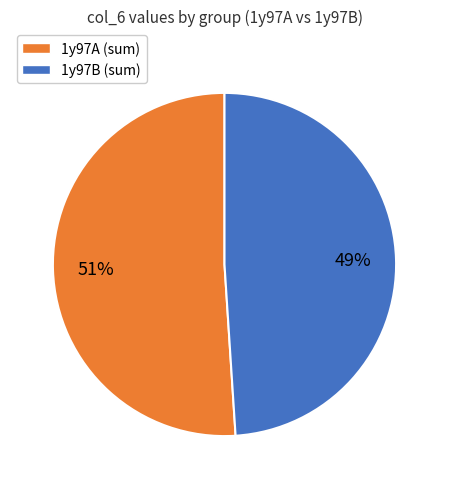

To the nearest percent, what portion does 1y97A (sum) represent?

51%